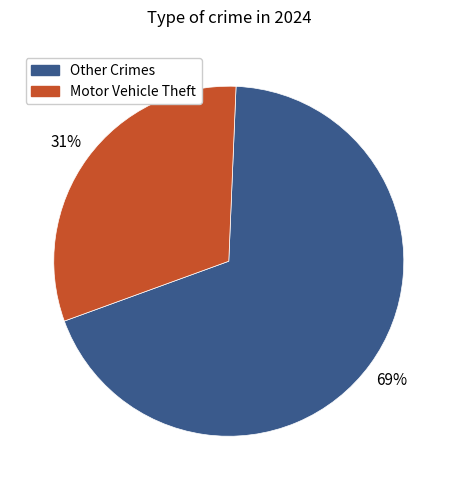

To the nearest percent, what is the difference between the largest and smallest slice percentages?

38%